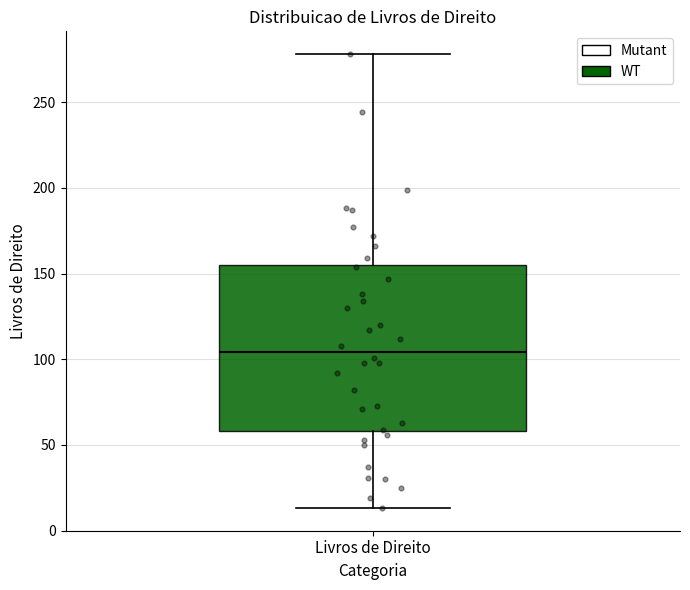

Transcribe this box plot: give where the median line is, the range the box spans, and where the two whiskers end, as read against the y-axis. The values are not printed on the chart, so give them approximately, as read against the axis.

median 105, box 60 to 155, whiskers 15 to 280